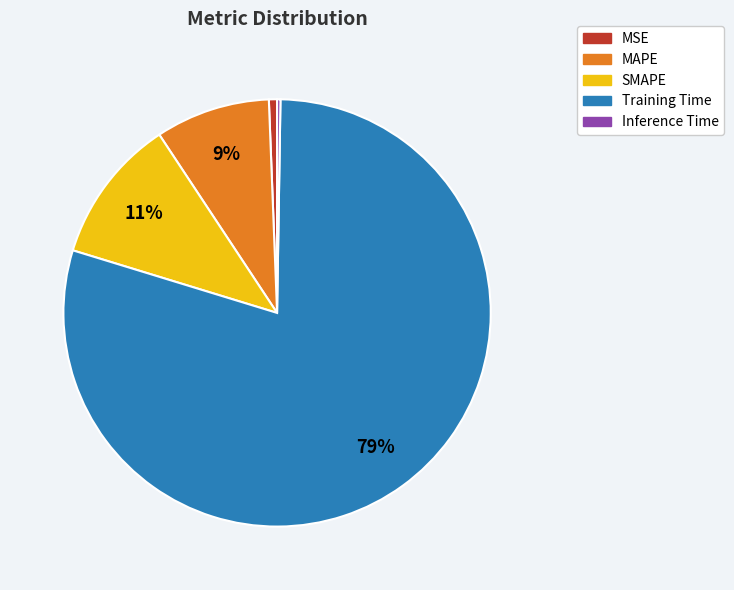

Do SMAPE and Training Time together represent more than half of the pie?

Yes